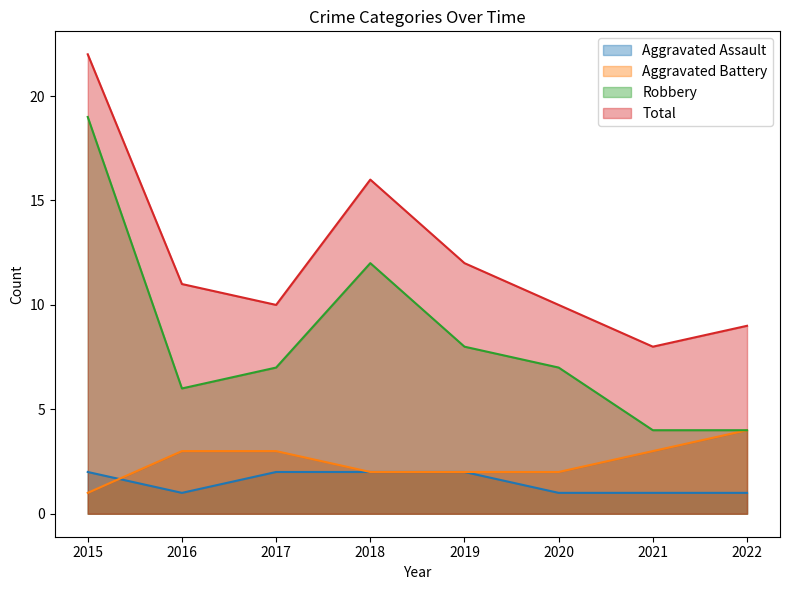

How many lines are shown in the chart?

4